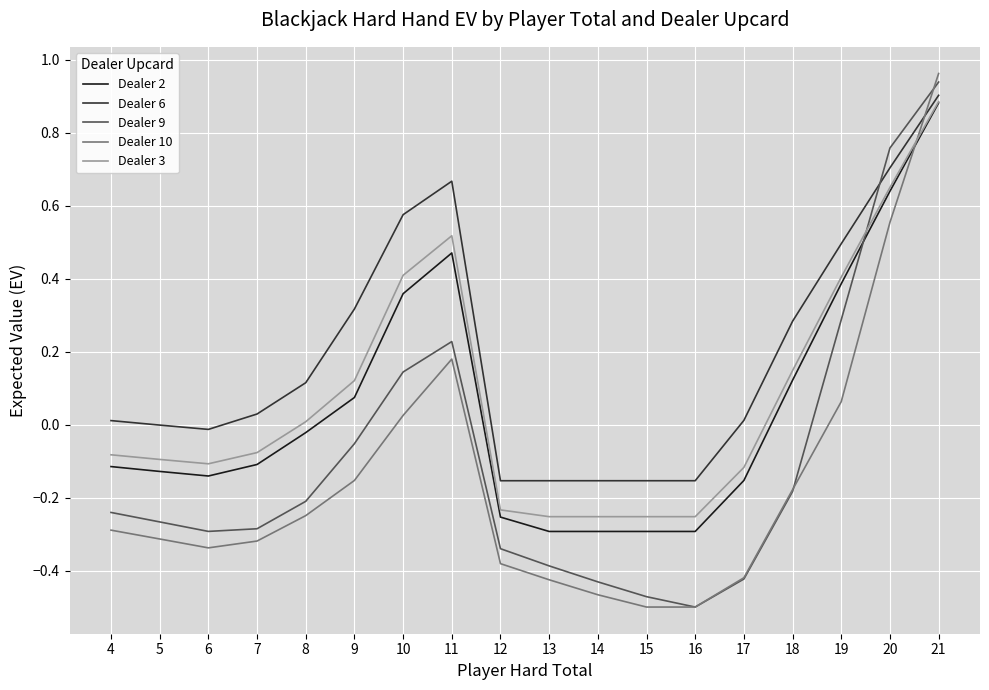

After their last crossing, which series has the higher values: Dealer 3 or Dealer 9?

Dealer 9